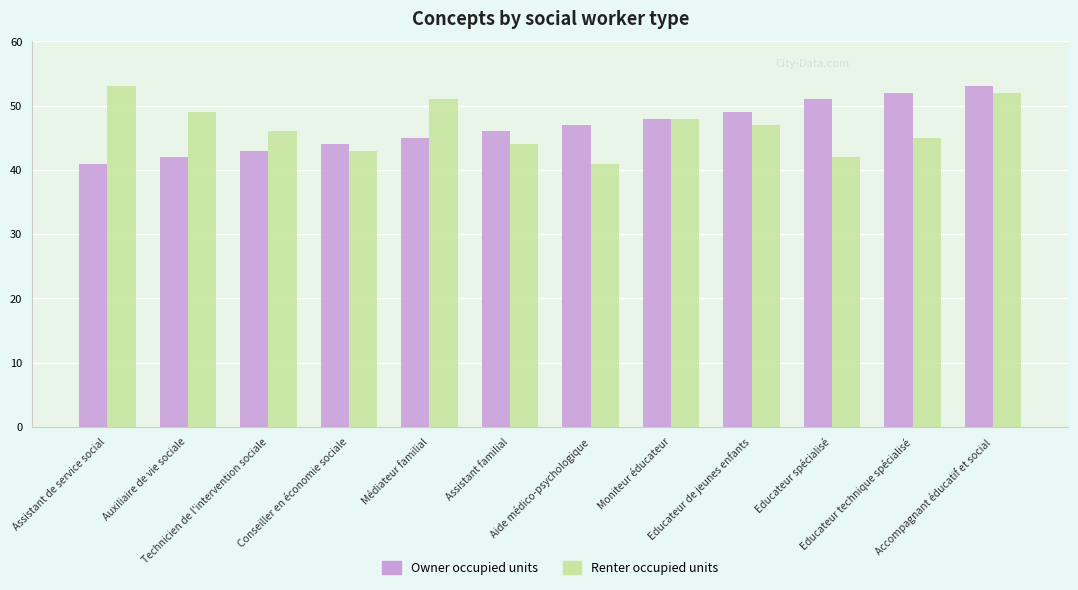

At which category is the sum across all series the highest?

Accompagnant éducatif et social